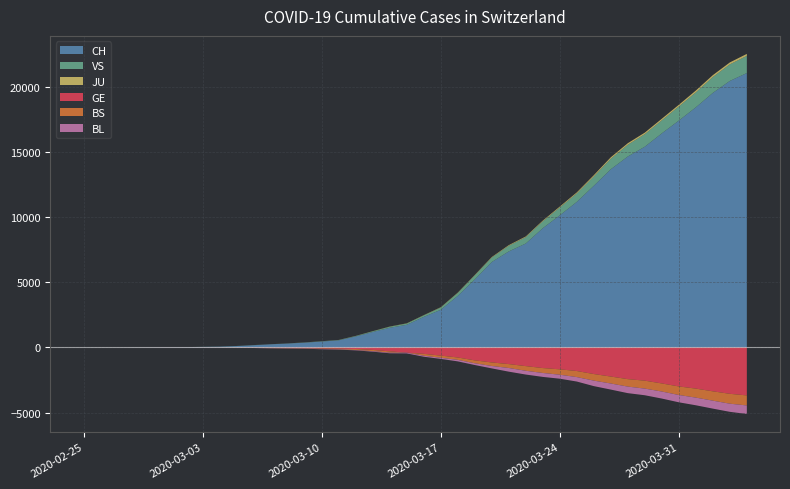

Reading left to right, transcribe all the data shown in this chart.

CH: 2020-02-25=1	2020-02-26=2	2020-02-27=4	2020-02-28=11	2020-02-29=14	2020-03-01=20	2020-03-02=26	2020-03-03=46	2020-03-04=63	2020-03-05=109	2020-03-06=176	2020-03-07=247	2020-03-08=303	2020-03-09=373	2020-03-10=458	2020-03-11=551	2020-03-12=852	2020-03-13=1191	2020-03-14=1516	2020-03-15=1742	2020-03-16=2350	2020-03-17=2896	2020-03-18=3965	2020-03-19=5229	2020-03-20=6569	2020-03-21=7382	2020-03-22=7990	2020-03-23=9167	2020-03-24=10156	2020-03-25=11188	2020-03-26=12424	2020-03-27=13695	2020-03-28=14677	2020-03-29=15429	2020-03-30=16455	2020-03-31=17435	2020-04-01=18455	2020-04-02=19564	2020-04-03=20482	2020-04-04=21088
GE: 2020-02-25=0	2020-02-26=1	2020-02-27=1	2020-02-28=3	2020-02-29=5	2020-03-01=7	2020-03-02=7	2020-03-03=9	2020-03-04=9	2020-03-05=13	2020-03-06=18	2020-03-07=30	2020-03-08=40	2020-03-09=49	2020-03-10=79	2020-03-11=90	2020-03-12=121	2020-03-13=188	2020-03-14=298	2020-03-15=401	2020-03-16=490	2020-03-17=623	2020-03-18=769	2020-03-19=991	2020-03-20=1150	2020-03-21=1276	2020-03-22=1432	2020-03-23=1582	2020-03-24=1679	2020-03-25=1809	2020-03-26=2041	2020-03-27=2234	2020-03-28=2433	2020-03-29=2550	2020-03-30=2764	2020-03-31=2994	2020-04-01=3161	2020-04-02=3369	2020-04-03=3561	2020-04-04=3683
BS: 2020-02-25=0	2020-02-26=0	2020-02-27=1	2020-02-28=1	2020-02-29=1	2020-03-01=1	2020-03-02=1	2020-03-03=3	2020-03-04=3	2020-03-05=8	2020-03-06=15	2020-03-07=21	2020-03-08=24	2020-03-09=28	2020-03-10=33	2020-03-11=49	2020-03-12=73	2020-03-13=92	2020-03-14=100	2020-03-15=0	2020-03-16=144	2020-03-17=165	2020-03-18=182	2020-03-19=222	2020-03-20=272	2020-03-21=299	2020-03-22=358	2020-03-23=376	2020-03-24=414	2020-03-25=466	2020-03-26=505	2020-03-27=534	2020-03-28=573	2020-03-29=609	2020-03-30=621	2020-03-31=657	2020-04-01=691	2020-04-02=718	2020-04-03=758	2020-04-04=771
BL: 2020-02-25=0	2020-02-26=0	2020-02-27=0	2020-02-28=1	2020-02-29=2	2020-03-01=2	2020-03-02=2	2020-03-03=2	2020-03-04=2	2020-03-05=6	2020-03-06=6	2020-03-07=15	2020-03-08=19	2020-03-09=20	2020-03-10=22	2020-03-11=26	2020-03-12=26	2020-03-13=42	2020-03-14=47	2020-03-15=54	2020-03-16=76	2020-03-17=89	2020-03-18=116	2020-03-19=134	2020-03-20=184	2020-03-21=282	2020-03-22=289	2020-03-23=302	2020-03-24=306	2020-03-25=341	2020-03-26=422	2020-03-27=466	2020-03-28=502	2020-03-29=511	2020-03-30=539	2020-03-31=561	2020-04-01=588	2020-04-02=610	2020-04-03=625	2020-04-04=656
VS: 2020-02-25=0	2020-02-26=0	2020-02-27=0	2020-02-28=1	2020-02-29=1	2020-03-01=0	2020-03-02=3	2020-03-03=3	2020-03-04=4	2020-03-05=5	2020-03-06=6	2020-03-07=0	2020-03-08=7	2020-03-09=12	2020-03-10=17	2020-03-11=22	2020-03-12=30	2020-03-13=53	2020-03-14=76	2020-03-15=98	2020-03-16=116	2020-03-17=173	2020-03-18=225	2020-03-19=311	2020-03-20=346	2020-03-21=433	2020-03-22=490	2020-03-23=527	2020-03-24=606	2020-03-25=651	2020-03-26=715	2020-03-27=808	2020-03-28=902	2020-03-29=964	2020-03-30=1000	2020-03-31=1085	2020-04-01=1145	2020-04-02=1218	2020-04-03=1273	2020-04-04=1319
JU: 2020-02-25=0	2020-02-26=0	2020-02-27=0	2020-02-28=0	2020-02-29=0	2020-03-01=0	2020-03-02=0	2020-03-03=1	2020-03-04=1	2020-03-05=2	2020-03-06=3	2020-03-07=4	2020-03-08=4	2020-03-09=5	2020-03-10=6	2020-03-11=6	2020-03-12=9	2020-03-13=10	2020-03-14=15	2020-03-15=16	2020-03-16=17	2020-03-17=24	2020-03-18=26	2020-03-19=31	2020-03-20=37	2020-03-21=49	2020-03-22=51	2020-03-23=57	2020-03-24=66	2020-03-25=78	2020-03-26=99	2020-03-27=112	2020-03-28=118	2020-03-29=118	2020-03-30=122	2020-03-31=127	2020-04-01=144	2020-04-02=145	2020-04-03=149	2020-04-04=153